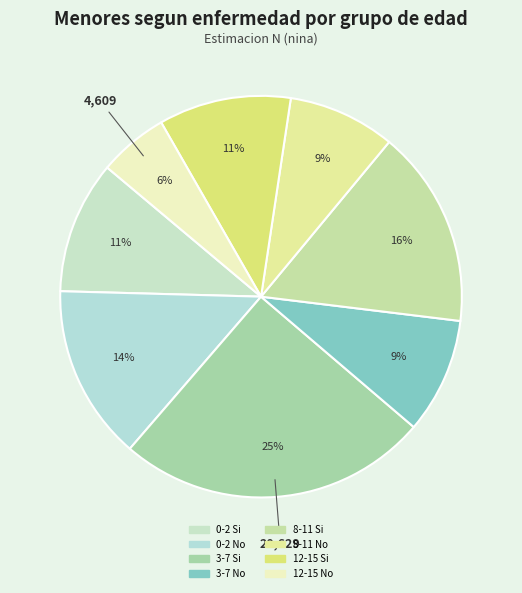

How many slices are in this pie chart?

8